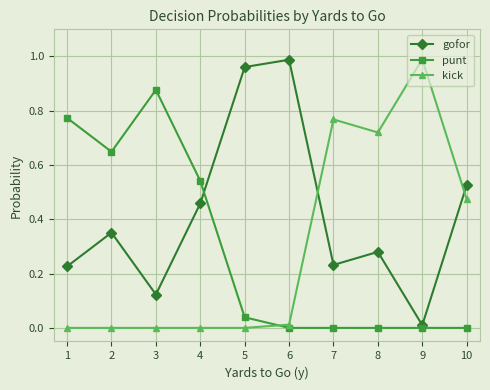

Is it true that gofor equals 0.0 at 9?

True